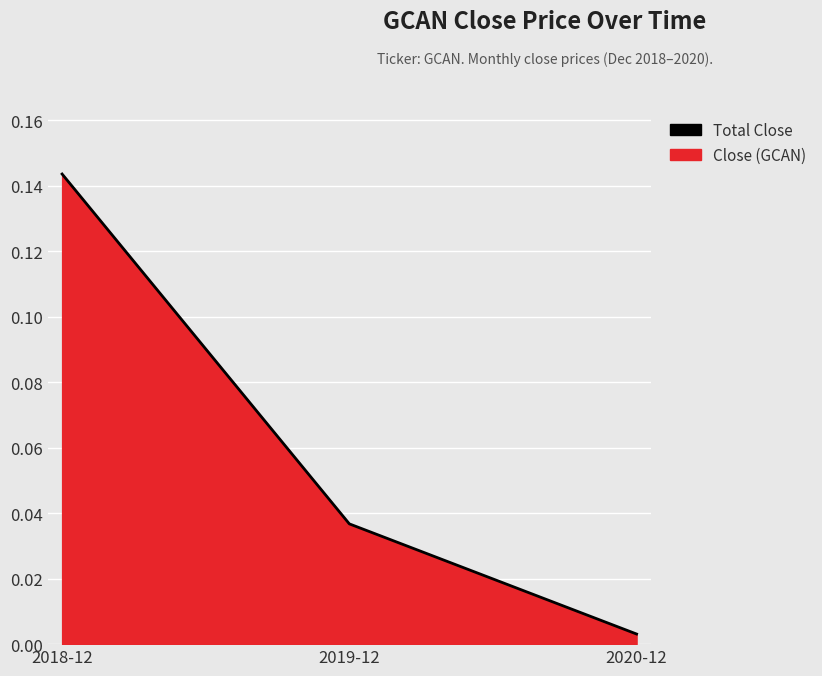

Between 2019-12 and 2018-12, which is larger?

2018-12